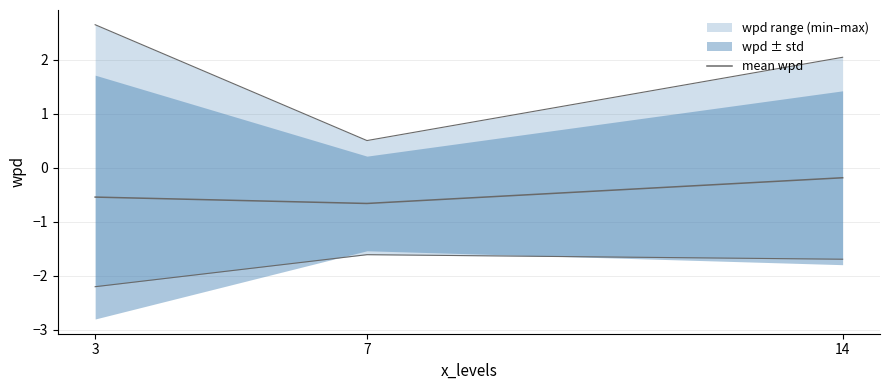

What is the sum of the values at 7 and 14?

-0.8